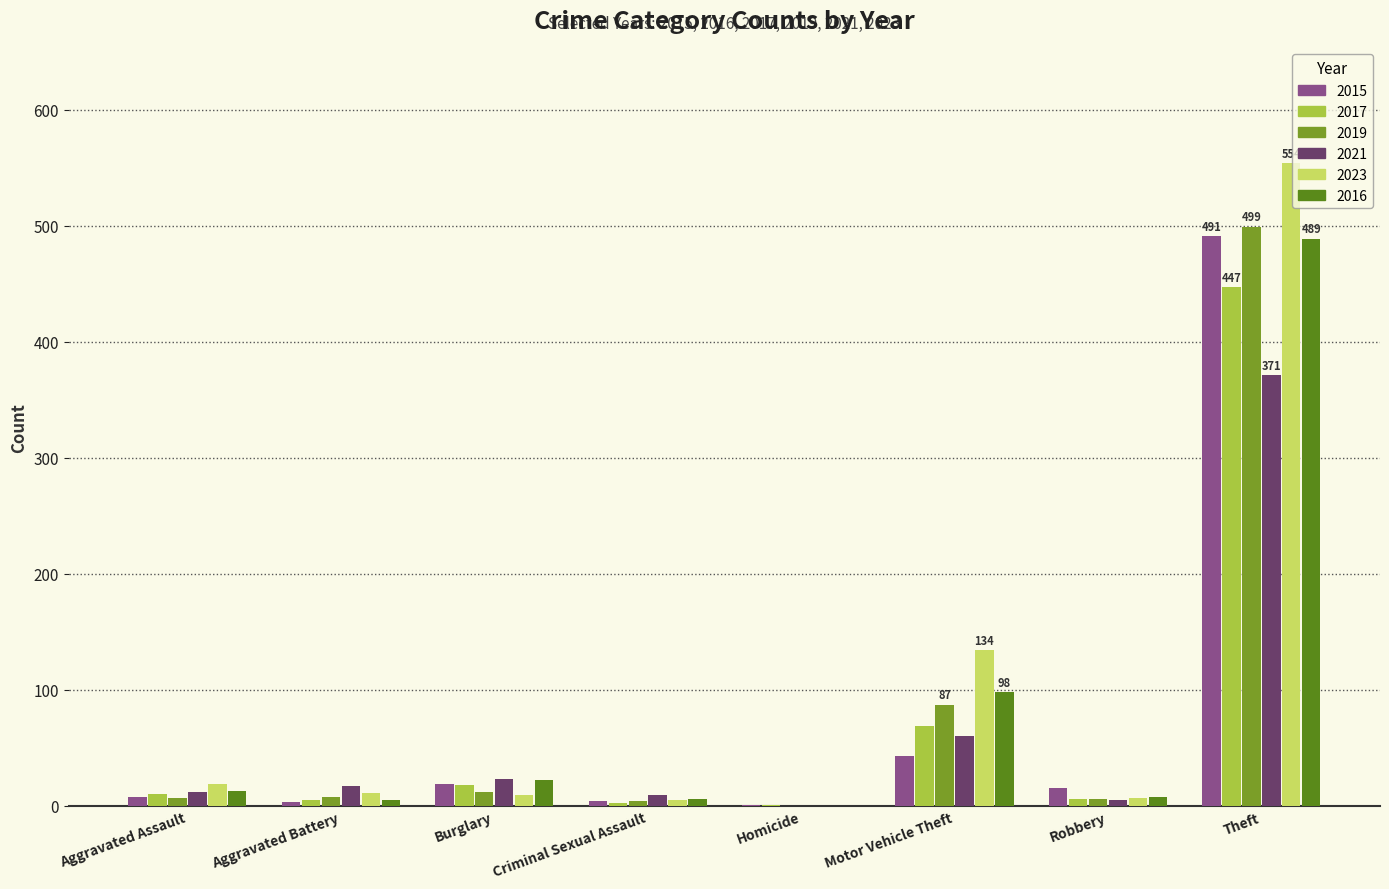

What is the maximum value for 2021?

371